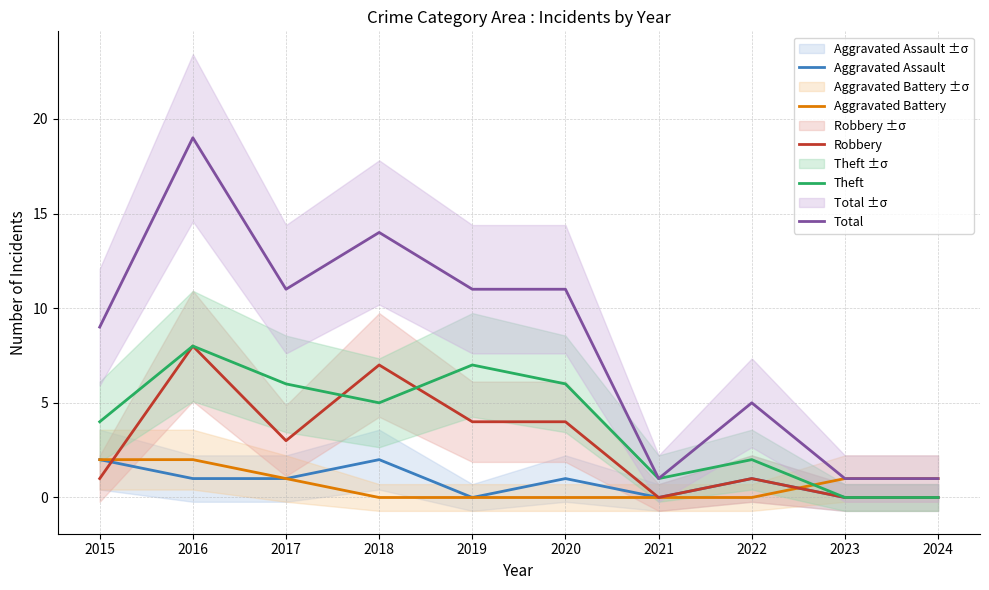

Which series has the largest range (max minus min)?

Total